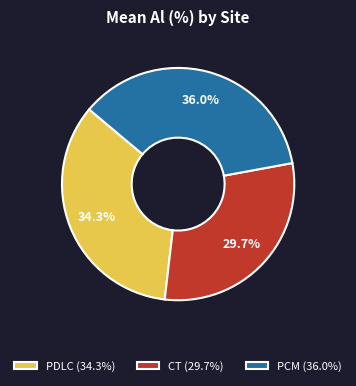

Approximately how many times larger is the value at PDLC (34.3%) compared to PCM (36.0%)?

1.0